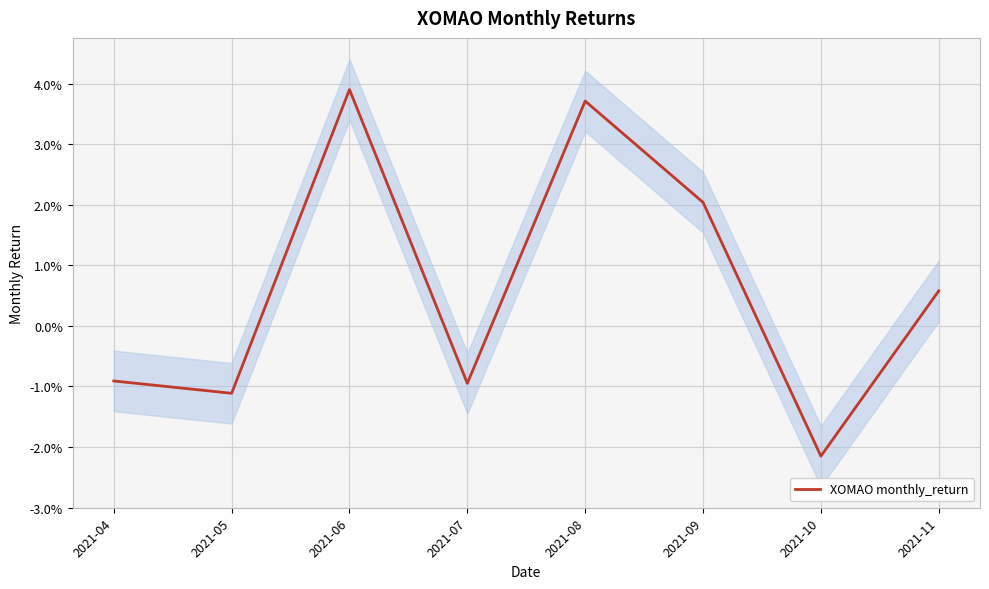

How many values are below 0?

4